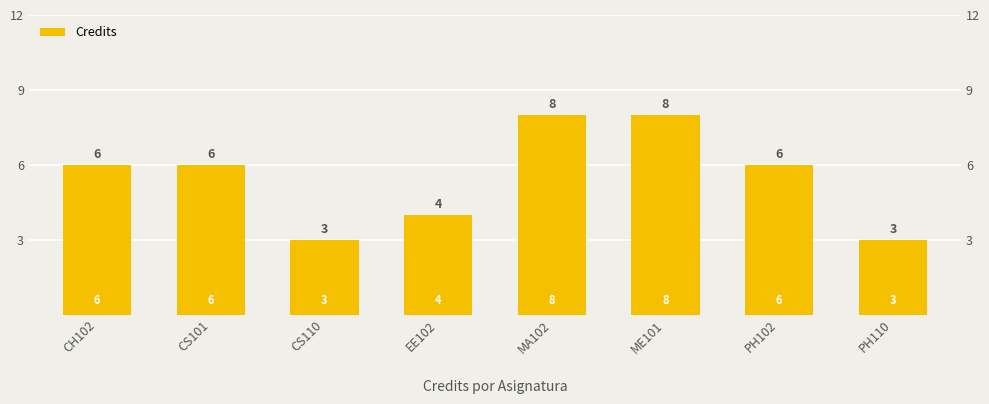

True or false: the data shows 3 at CS110.

True